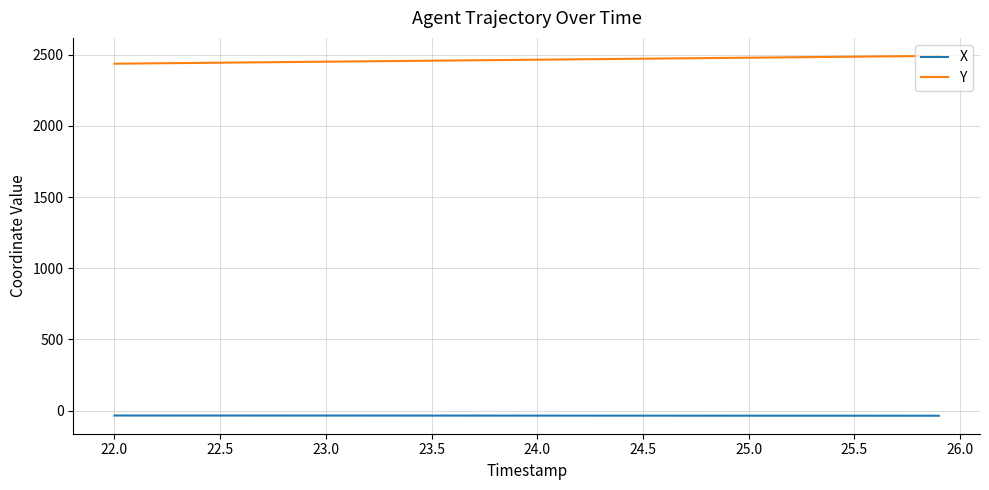

True or false: X and Y intersect in this chart.

False